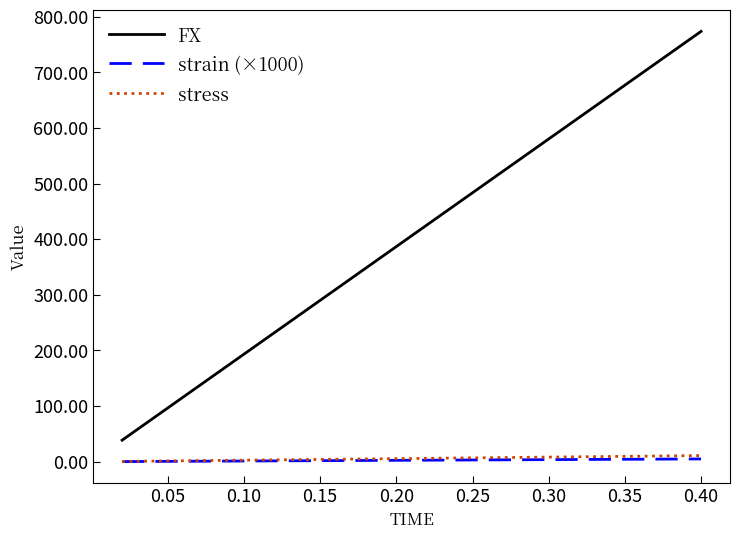

Does the chart display data point markers on the line(s)?

No